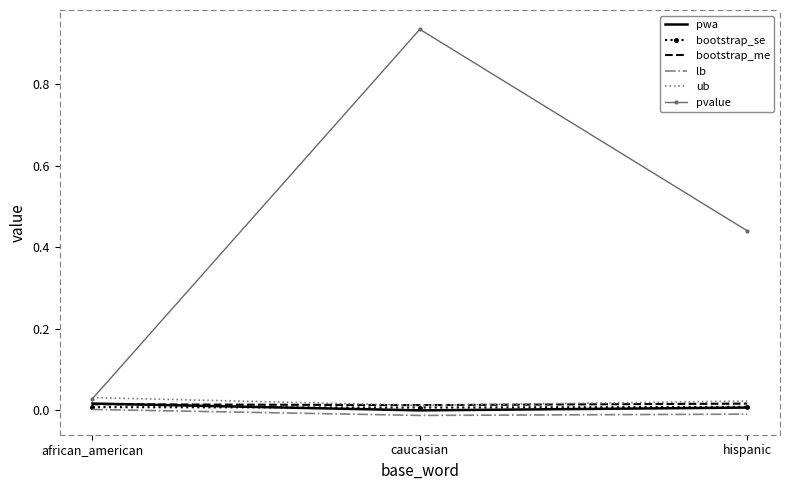

Which series has the largest total across all categories?

pvalue